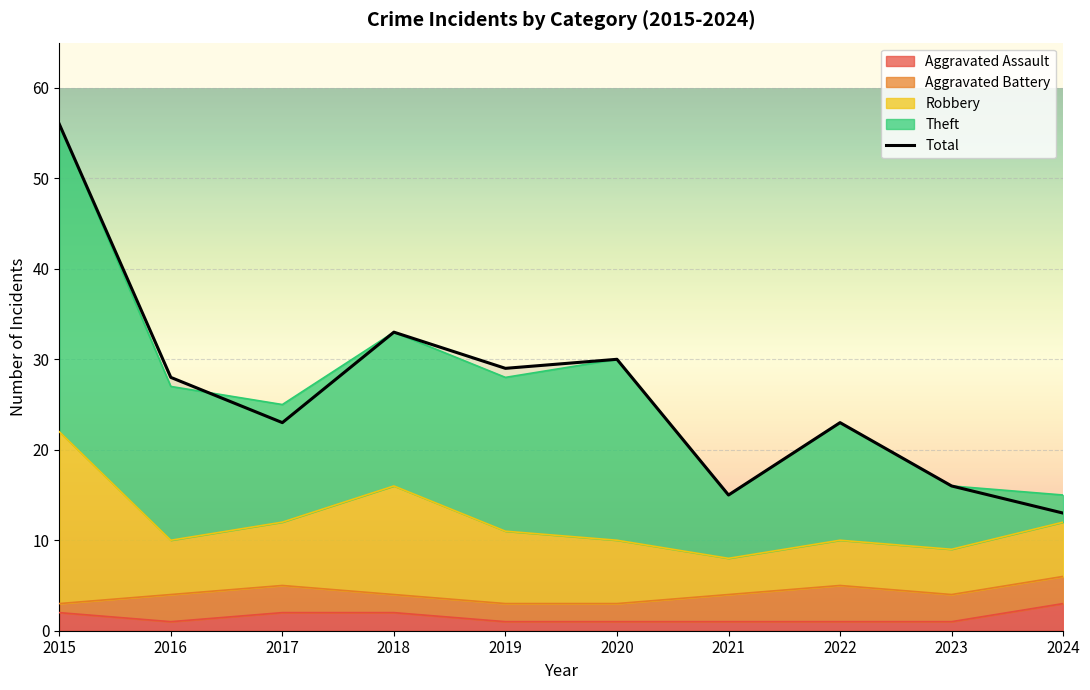

What is the smallest value displayed?

13